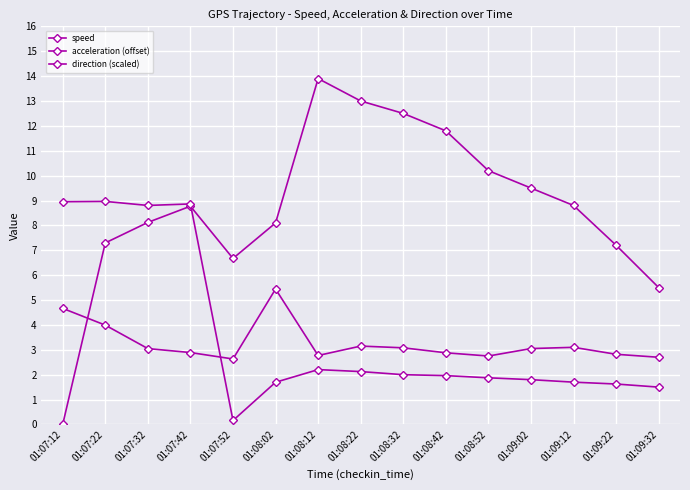

Between 01:09:32 and 01:09:22, which is larger?

01:09:22